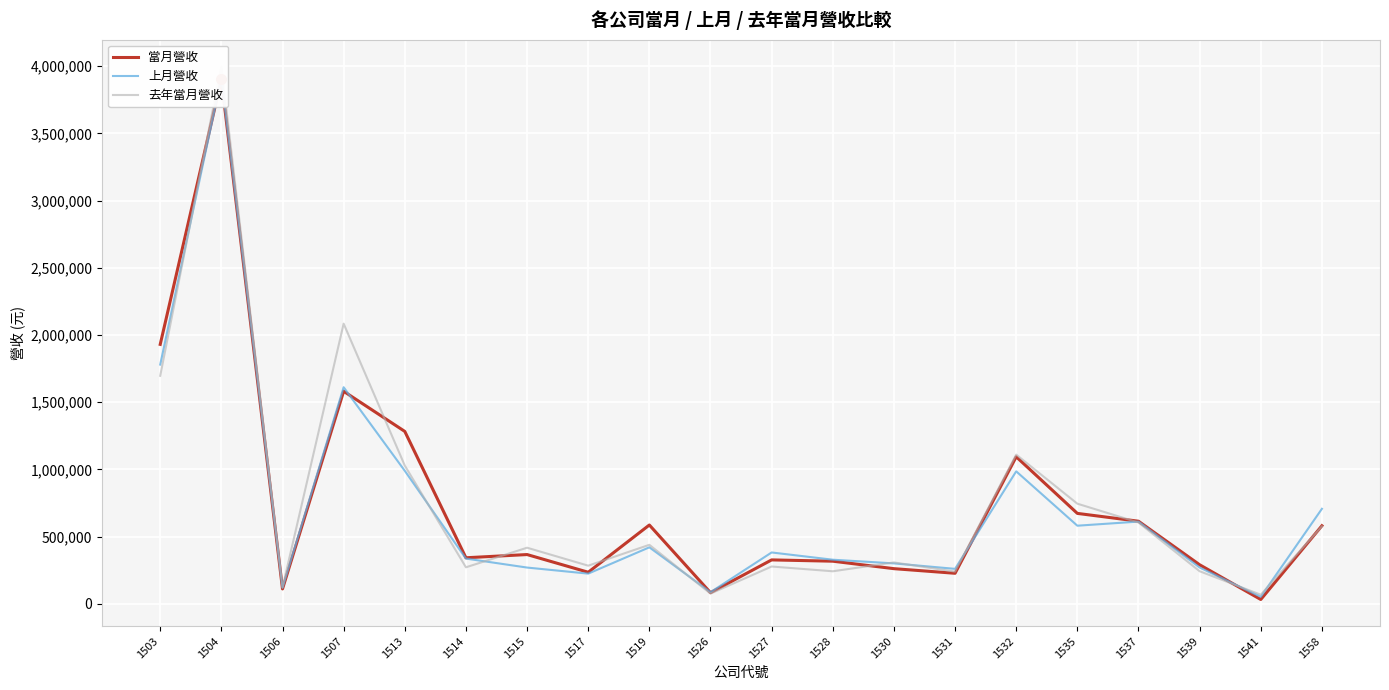

Where is 去年當月營收 nearest to the value 2033197?

1507